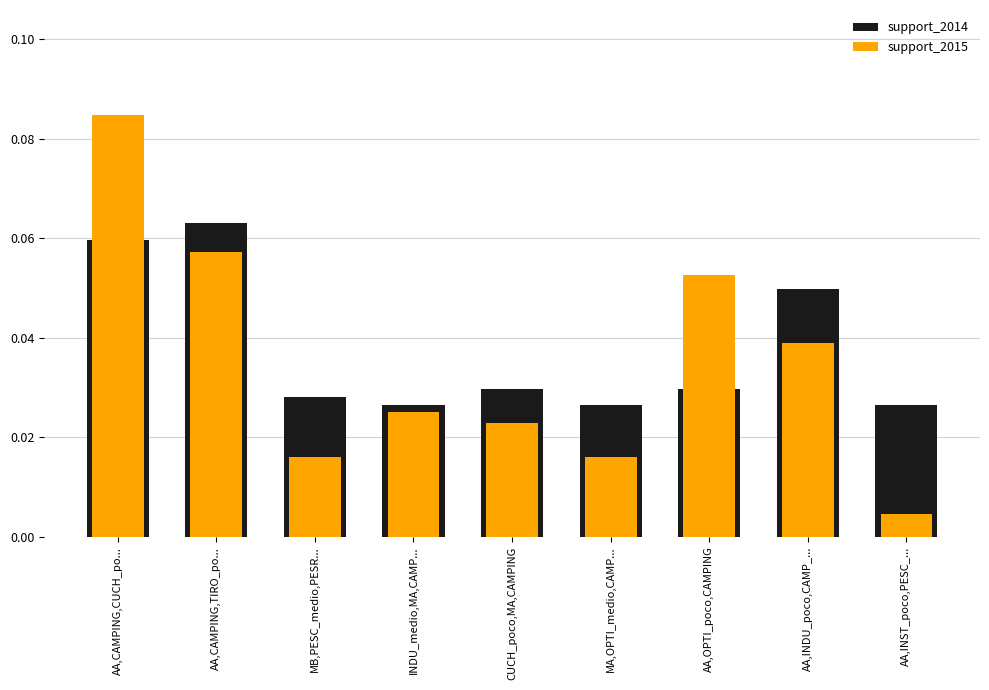

Which category has the highest value across all series?

AA,CAMPING,CUCH_po...